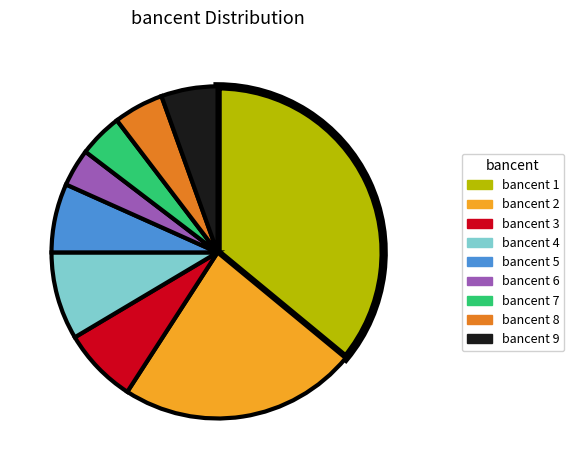

How many segments does this pie chart have?

9